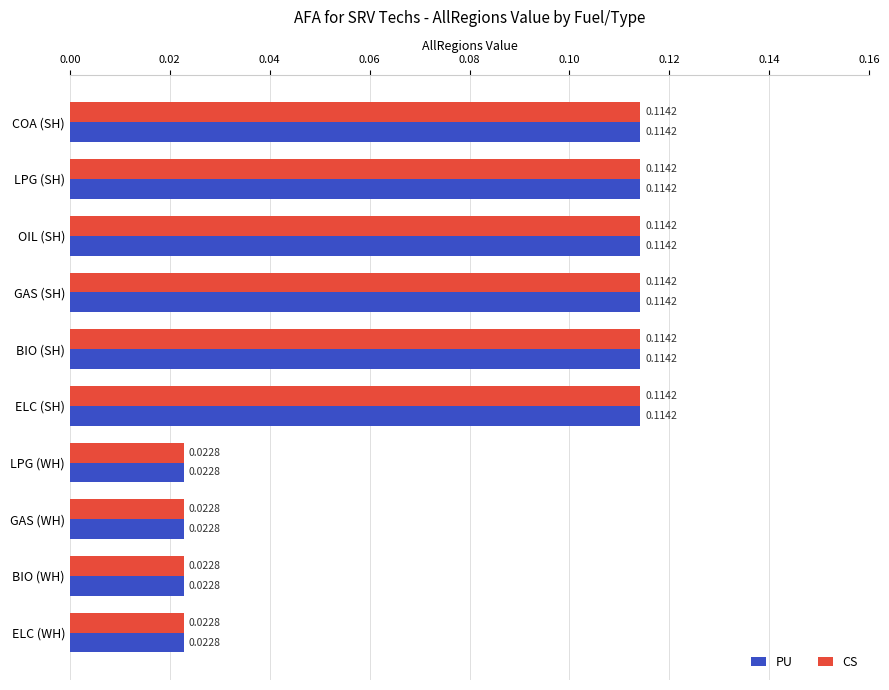

How many categories are shown in the chart?

10